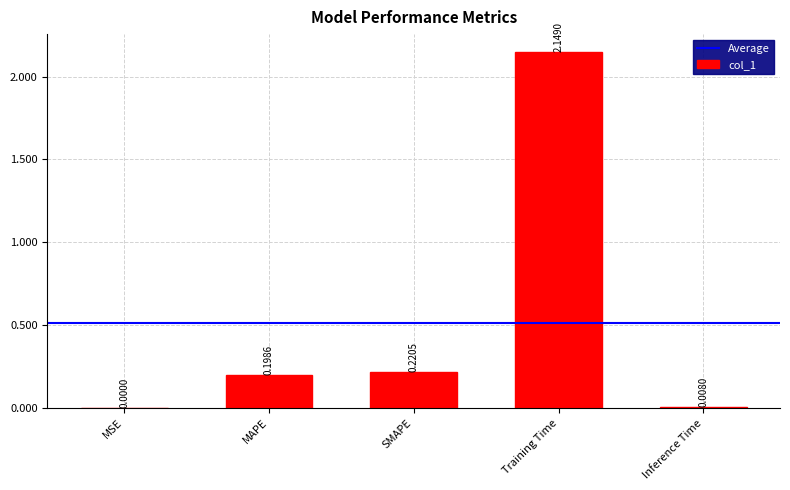

What is the change in value from MSE to Training Time?

+2.1